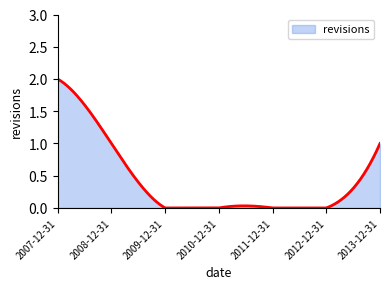

Does the chart display data point markers on the line(s)?

No